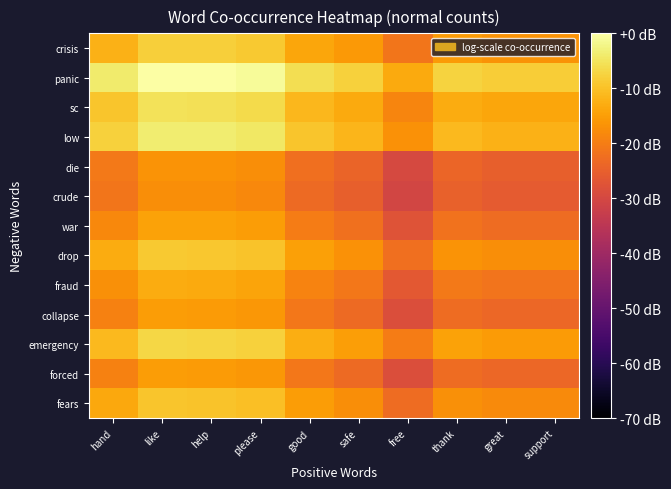

Reading left to right, list all the values displayed in this chart.

crisis: hand=-12.1	like=-8.0	help=-8.1	please=-8.9	good=-13.8	safe=-15.8	free=-21.2	thank=-15.5	great=-16.5	support=-16.5
panic: hand=-4.1	like=0.0	help=-0.1	please=-0.9	good=-5.8	safe=-7.8	free=-13.2	thank=-7.5	great=-8.5	support=-8.5
sc: hand=-9.5	like=-5.4	help=-5.5	please=-6.3	good=-11.3	safe=-13.2	free=-18.7	thank=-12.9	great=-13.9	support=-13.9
low: hand=-7.8	like=-3.7	help=-3.8	please=-4.6	good=-9.5	safe=-11.5	free=-16.9	thank=-11.2	great=-12.2	support=-12.2
die: hand=-20.5	like=-16.5	help=-16.6	please=-17.3	good=-22.3	safe=-24.2	free=-29.7	thank=-23.9	great=-24.9	support=-24.9
crude: hand=-21.3	like=-17.3	help=-17.4	please=-18.1	good=-23.1	safe=-25.0	free=-30.5	thank=-24.7	great=-25.7	support=-25.7
war: hand=-18.3	like=-14.2	help=-14.4	please=-15.1	good=-20.1	safe=-22.0	free=-27.5	thank=-21.7	great=-22.7	support=-22.7
drop: hand=-13.0	like=-8.9	help=-9.0	please=-9.8	good=-14.8	safe=-16.7	free=-22.2	thank=-16.4	great=-17.4	support=-17.4
fraud: hand=-17.2	like=-13.1	help=-13.2	please=-14.0	good=-18.9	safe=-20.9	free=-26.3	thank=-20.6	great=-21.6	support=-21.6
collapse: hand=-19.3	like=-15.2	help=-15.3	please=-16.1	good=-21.0	safe=-23.0	free=-28.4	thank=-22.7	great=-23.7	support=-23.7
emergency: hand=-11.1	like=-7.0	help=-7.1	please=-7.9	good=-12.8	safe=-14.8	free=-20.2	thank=-14.5	great=-15.5	support=-15.5
forced: hand=-19.3	like=-15.2	help=-15.3	please=-16.1	good=-21.0	safe=-23.0	free=-28.4	thank=-22.7	great=-23.7	support=-23.7
fears: hand=-13.5	like=-9.5	help=-9.6	please=-10.3	good=-15.3	safe=-17.3	free=-22.7	thank=-17.0	great=-17.9	support=-17.9